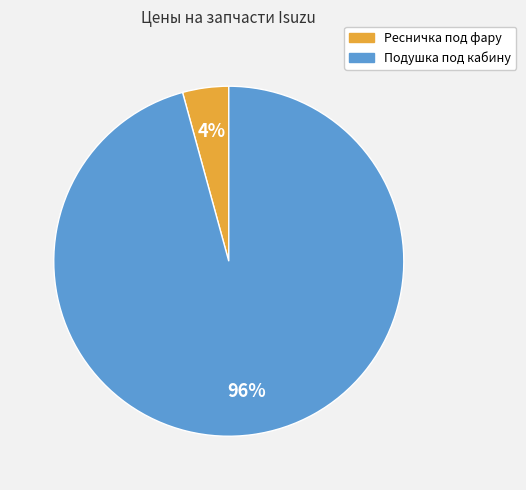

Rank the categories by value from highest to lowest.

Подушка под кабину, Ресничка под фару